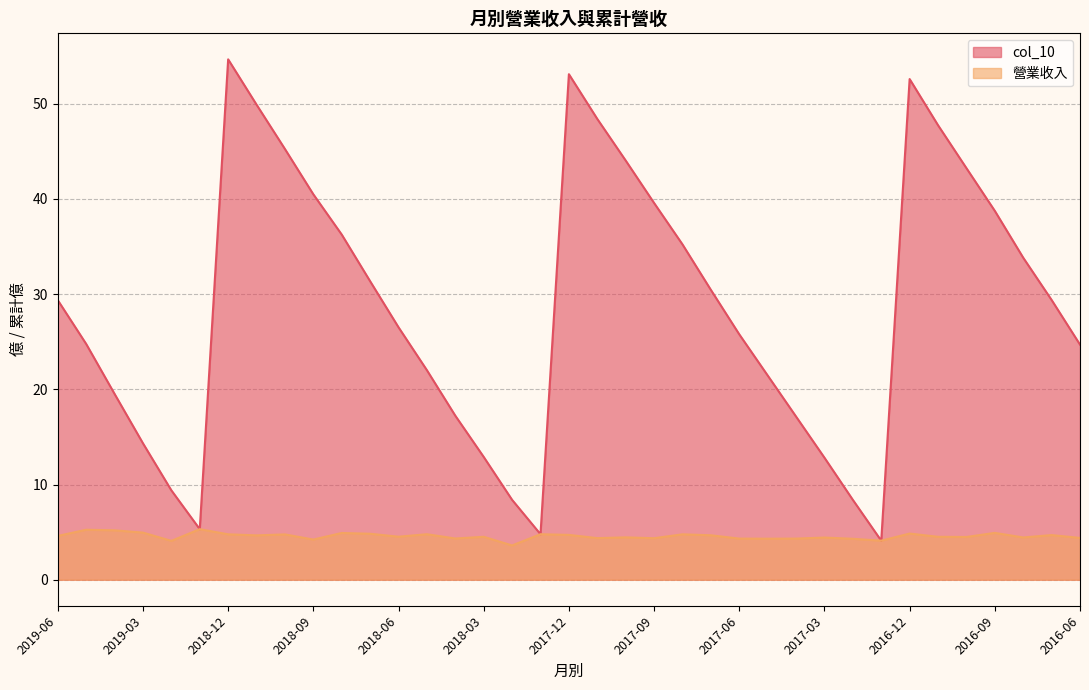

Which category has the highest value in the 營業收入 series?

2019-01